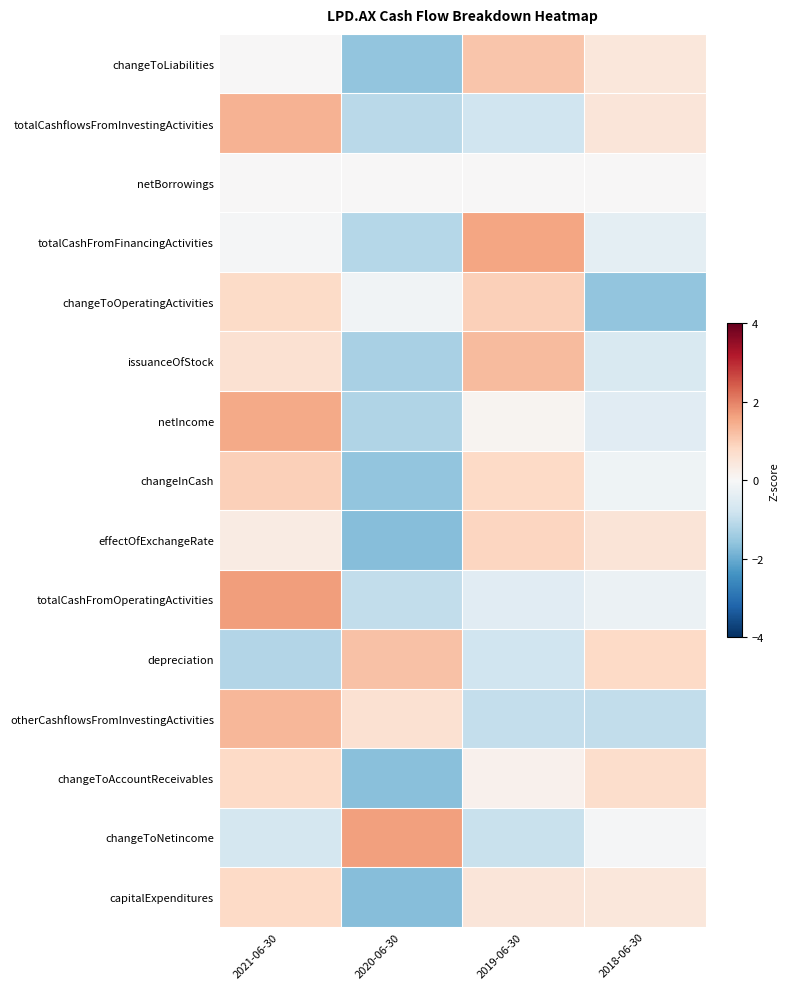

What is the total value across all series at 2021-06-30?

8.2